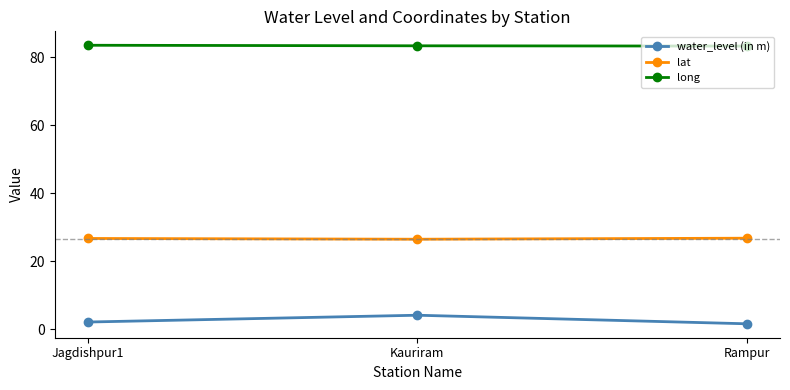

What is the maximum value for water_level (in m)?

4.2